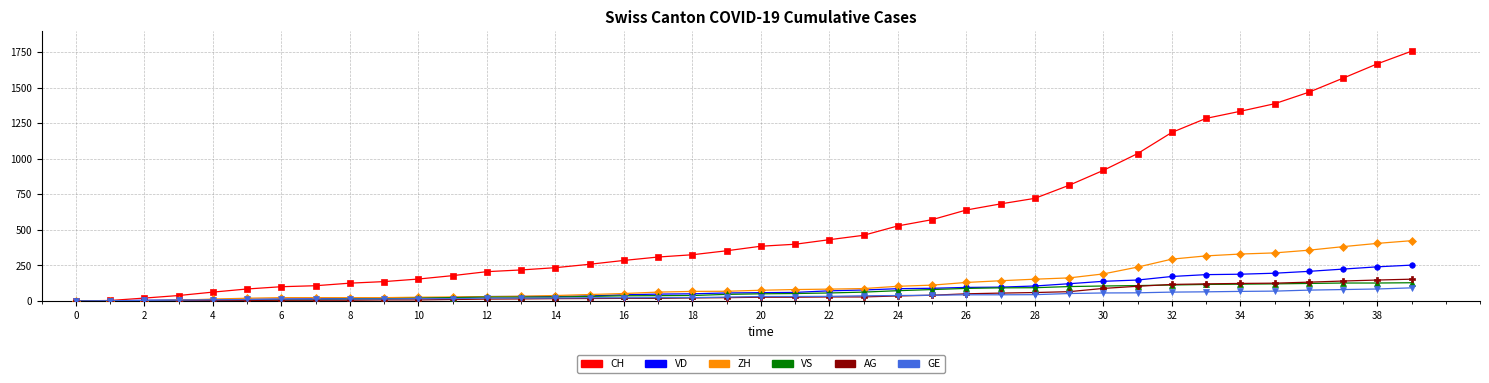

How many lines are shown in the chart?

6